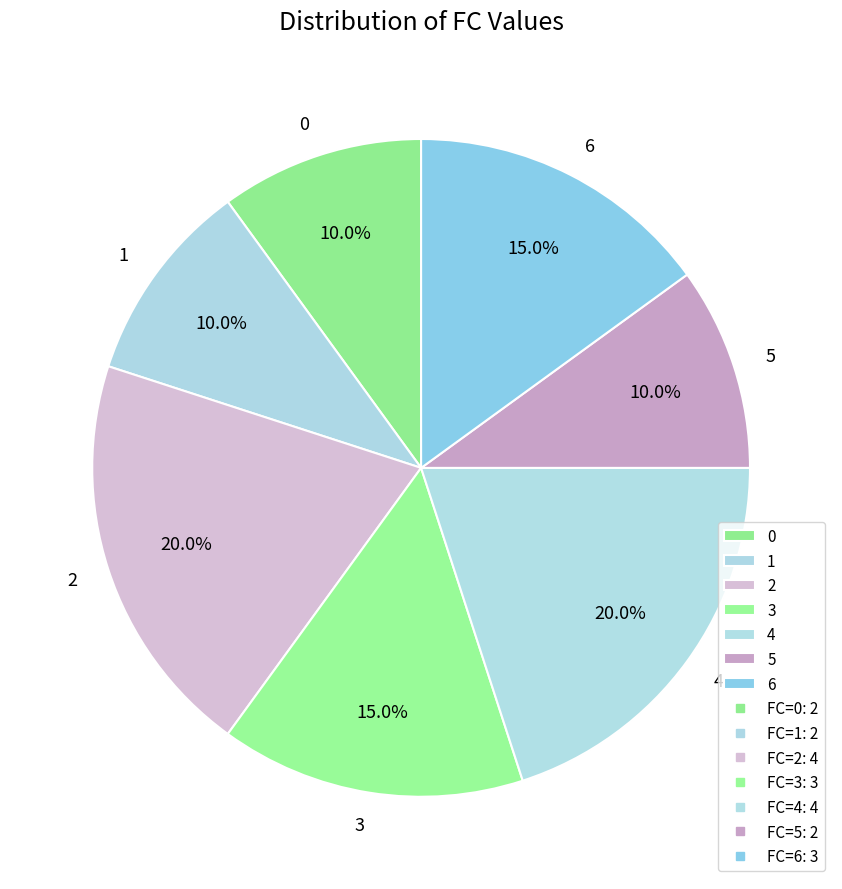

Count the number of slices in the pie.

7